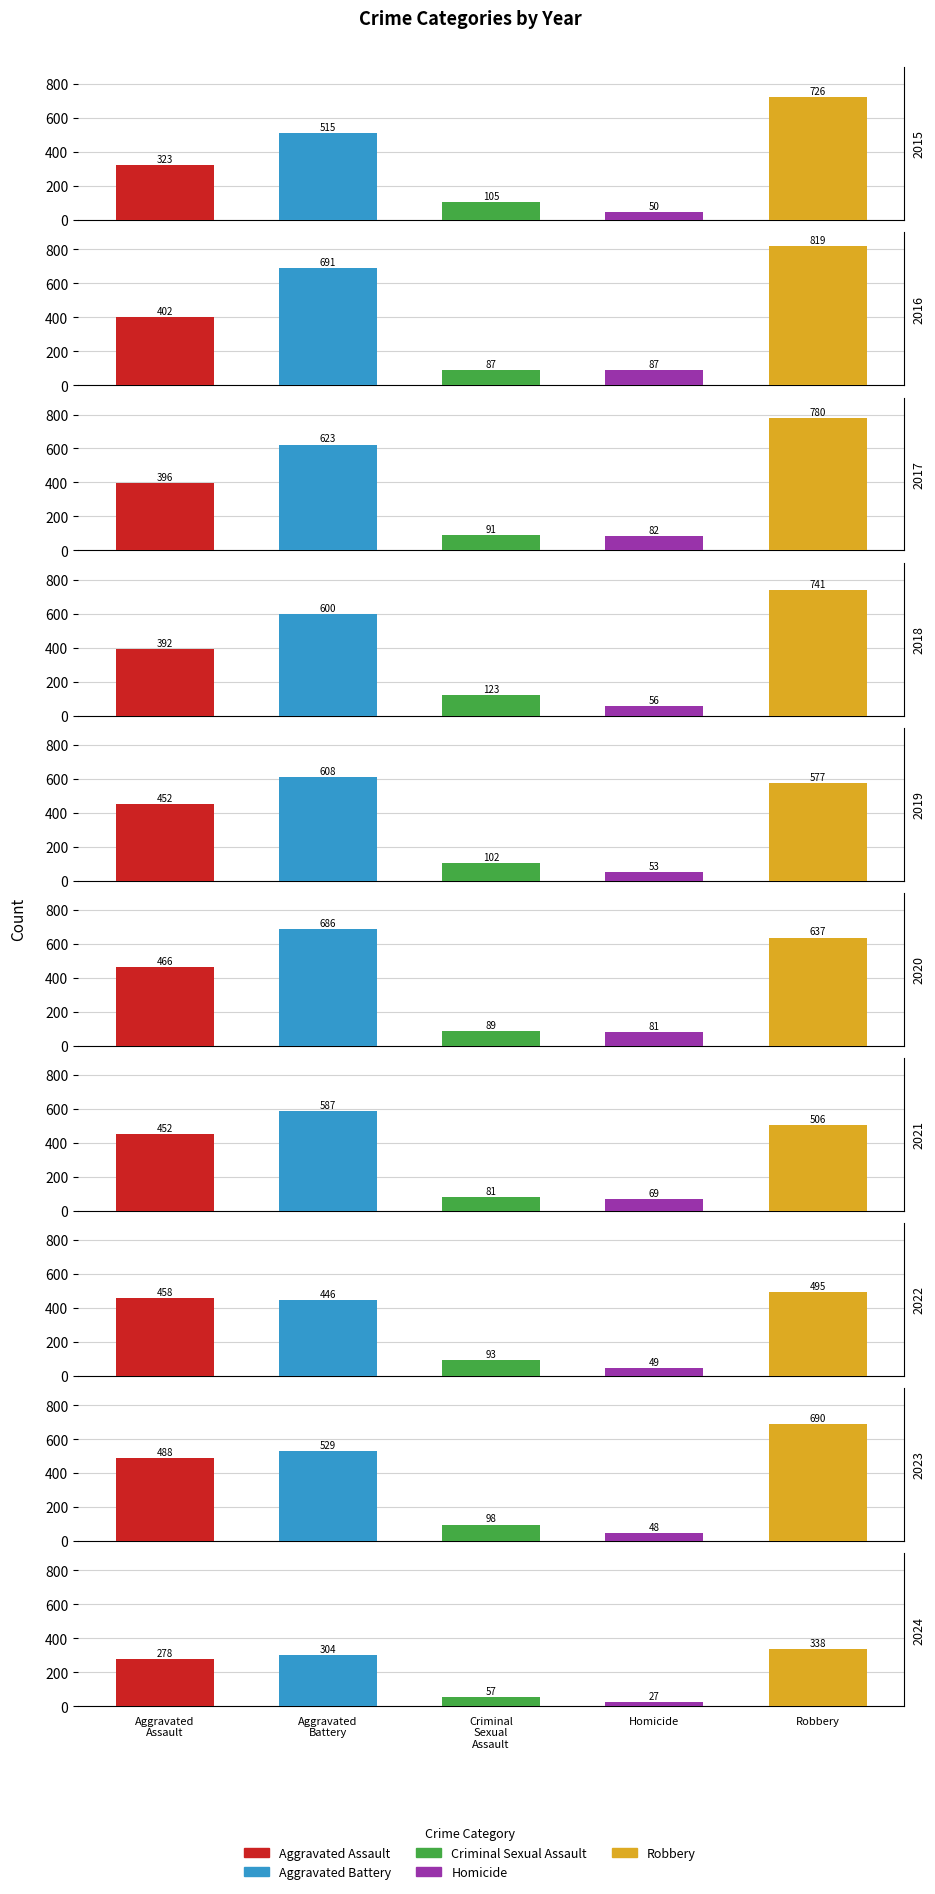

Reading left to right, extract all data points from this chart.

Aggravated Assault: 2015=323	2016=402	2017=396	2018=392	2019=452	2020=466	2021=452	2022=458	2023=488	2024=278
Aggravated Battery: 2015=515	2016=691	2017=623	2018=600	2019=608	2020=686	2021=587	2022=446	2023=529	2024=304
Criminal Sexual Assault: 2015=105	2016=87	2017=91	2018=123	2019=102	2020=89	2021=81	2022=93	2023=98	2024=57
Homicide: 2015=50	2016=87	2017=82	2018=56	2019=53	2020=81	2021=69	2022=49	2023=48	2024=27
Robbery: 2015=726	2016=819	2017=780	2018=741	2019=577	2020=637	2021=506	2022=495	2023=690	2024=338